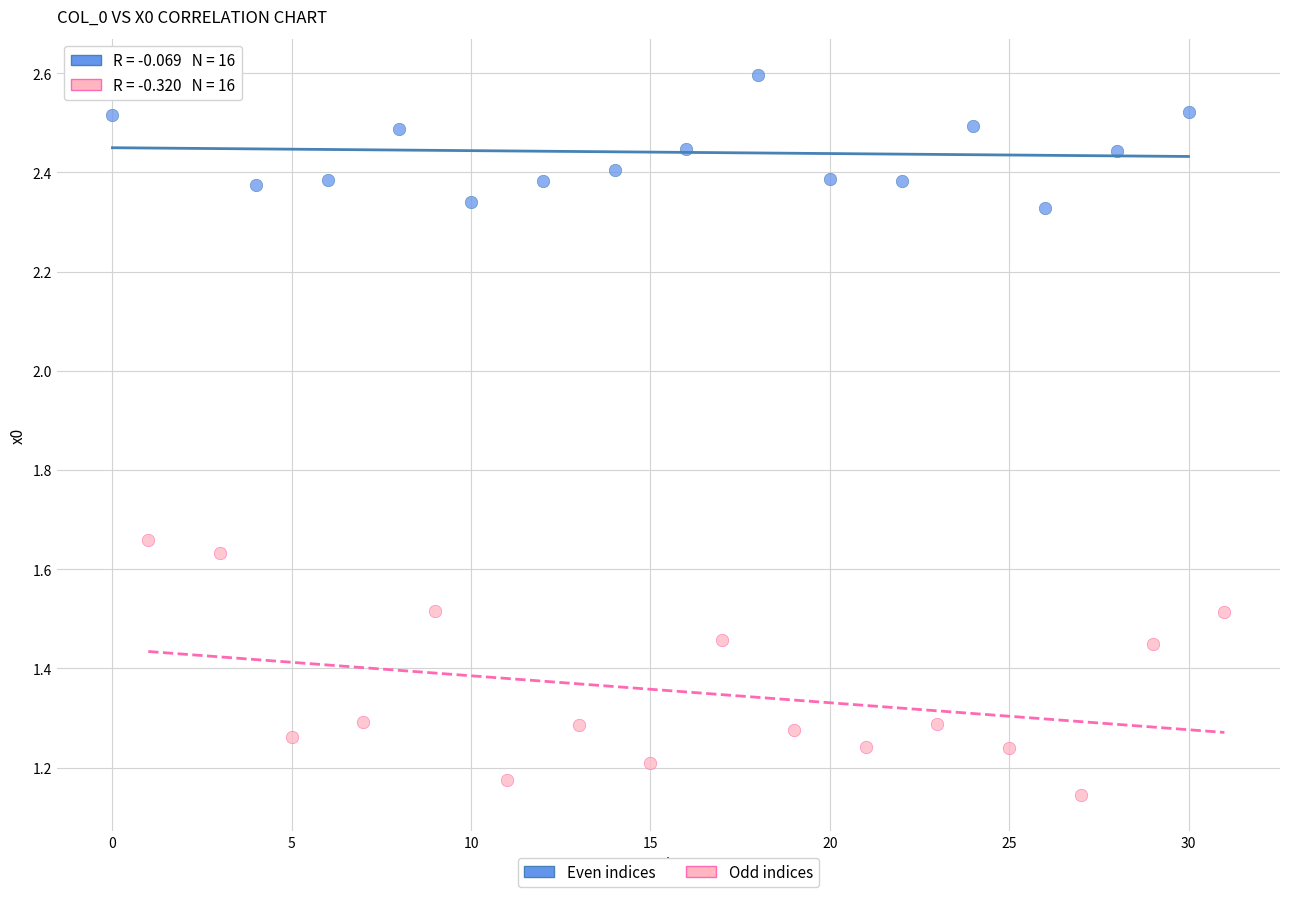

Which series reaches the maximum Y coordinate?

Even indices